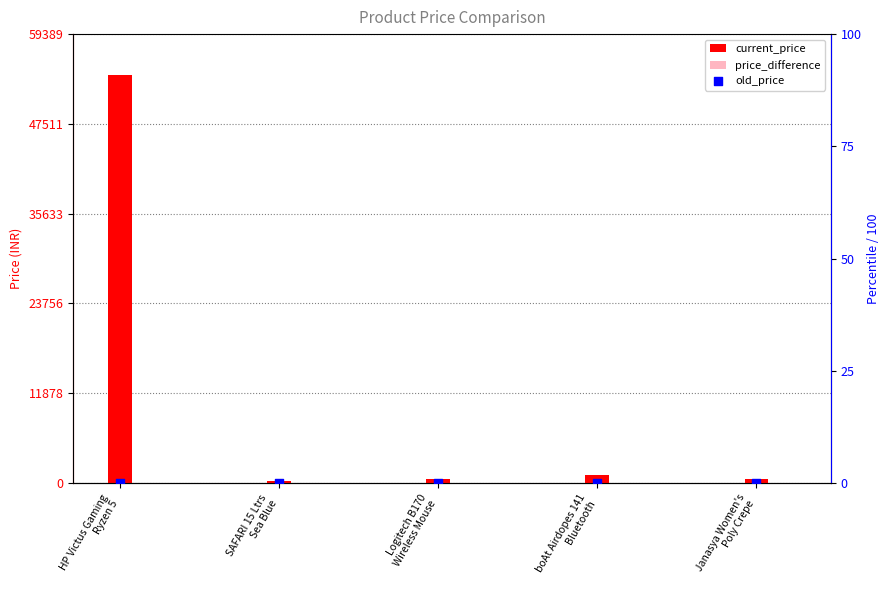

Which series reaches the minimum Y coordinate?

price_difference